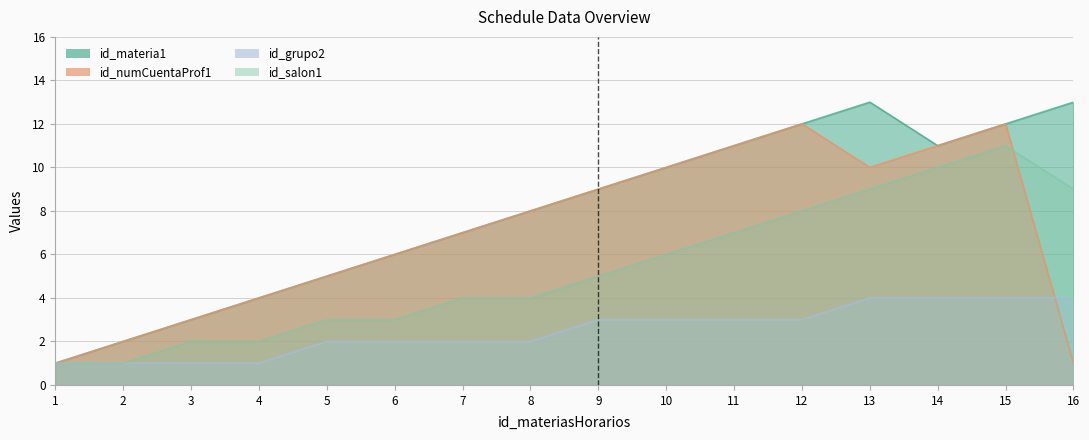

How many lines are shown in the chart?

4